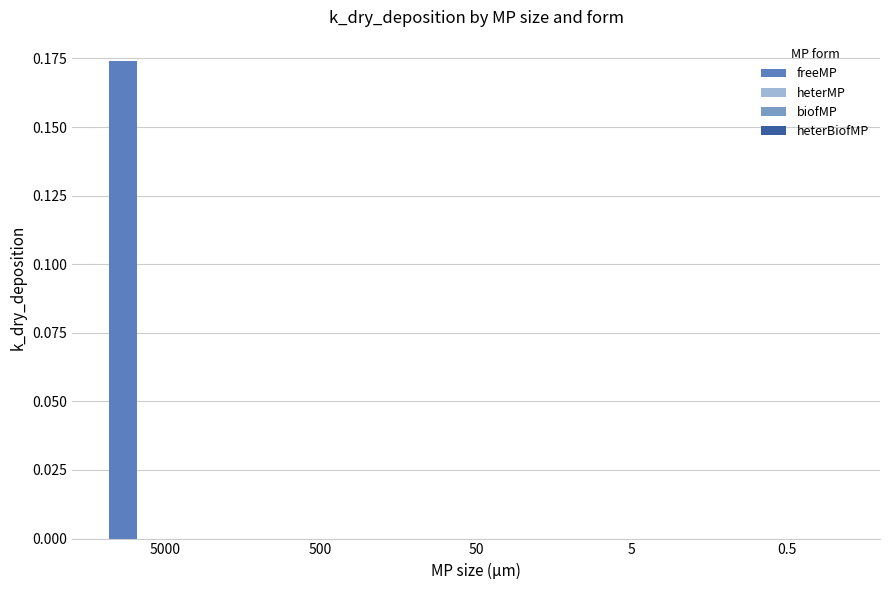

The freeMP series shows 0.0 at 5. True or false?

True